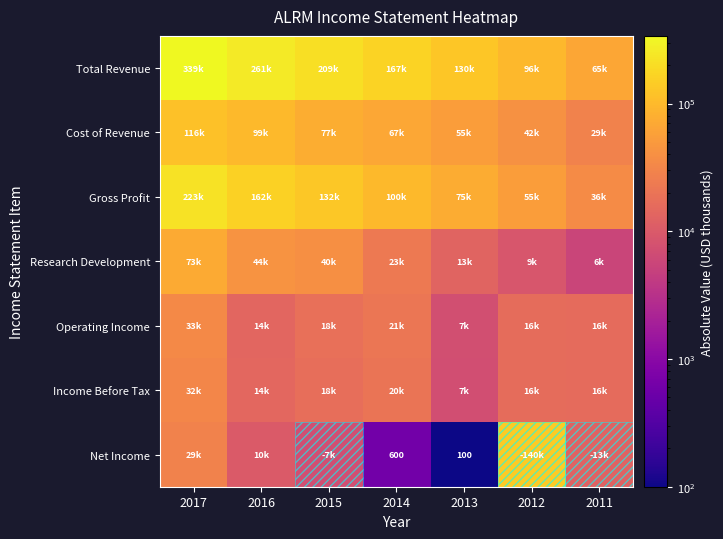

True or false: Research Development has a value of 5600 at 2011.

True